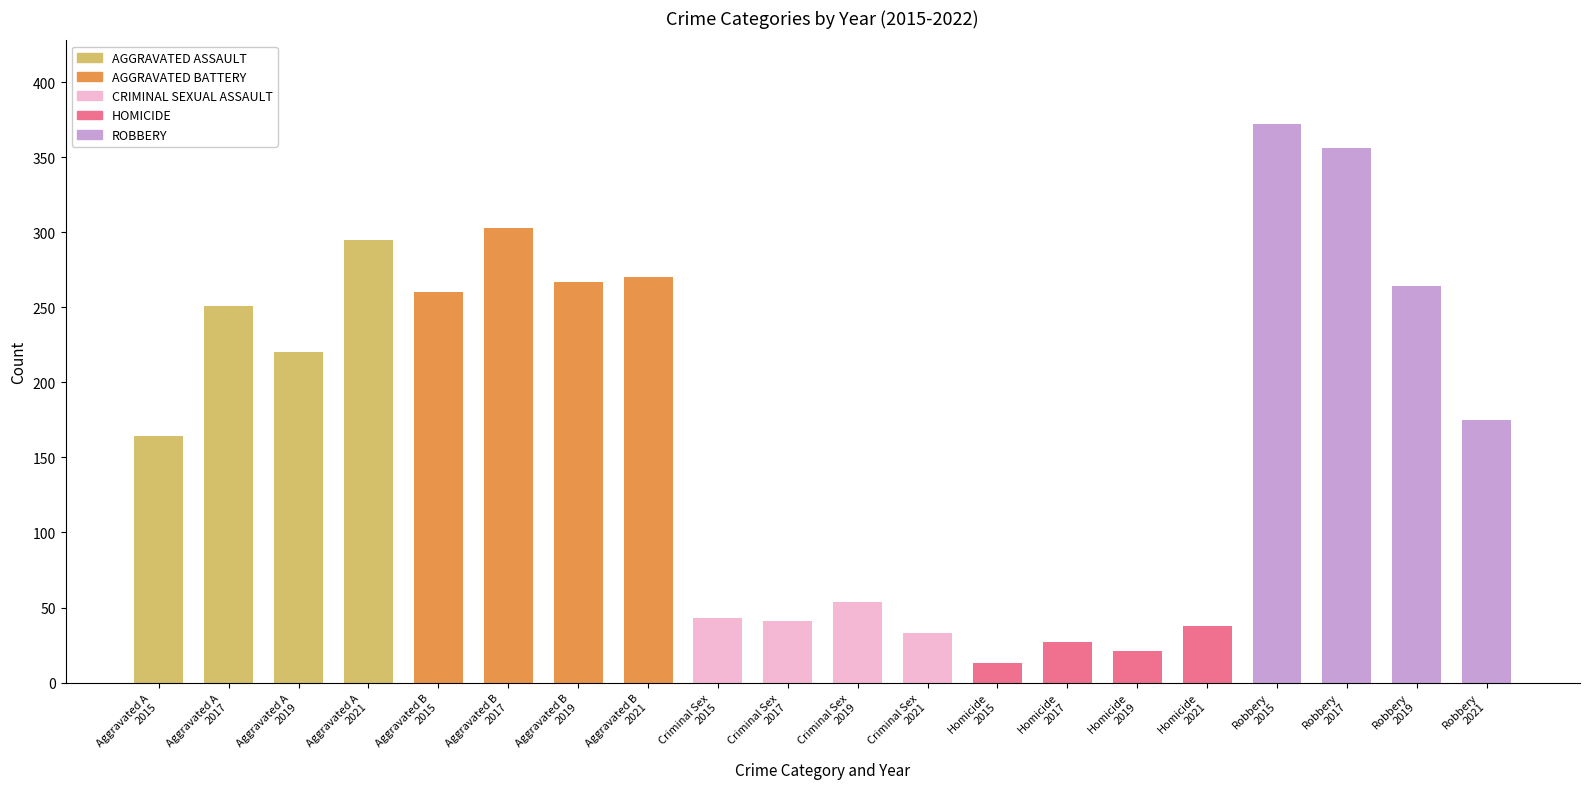

What is the greatest value displayed?

372